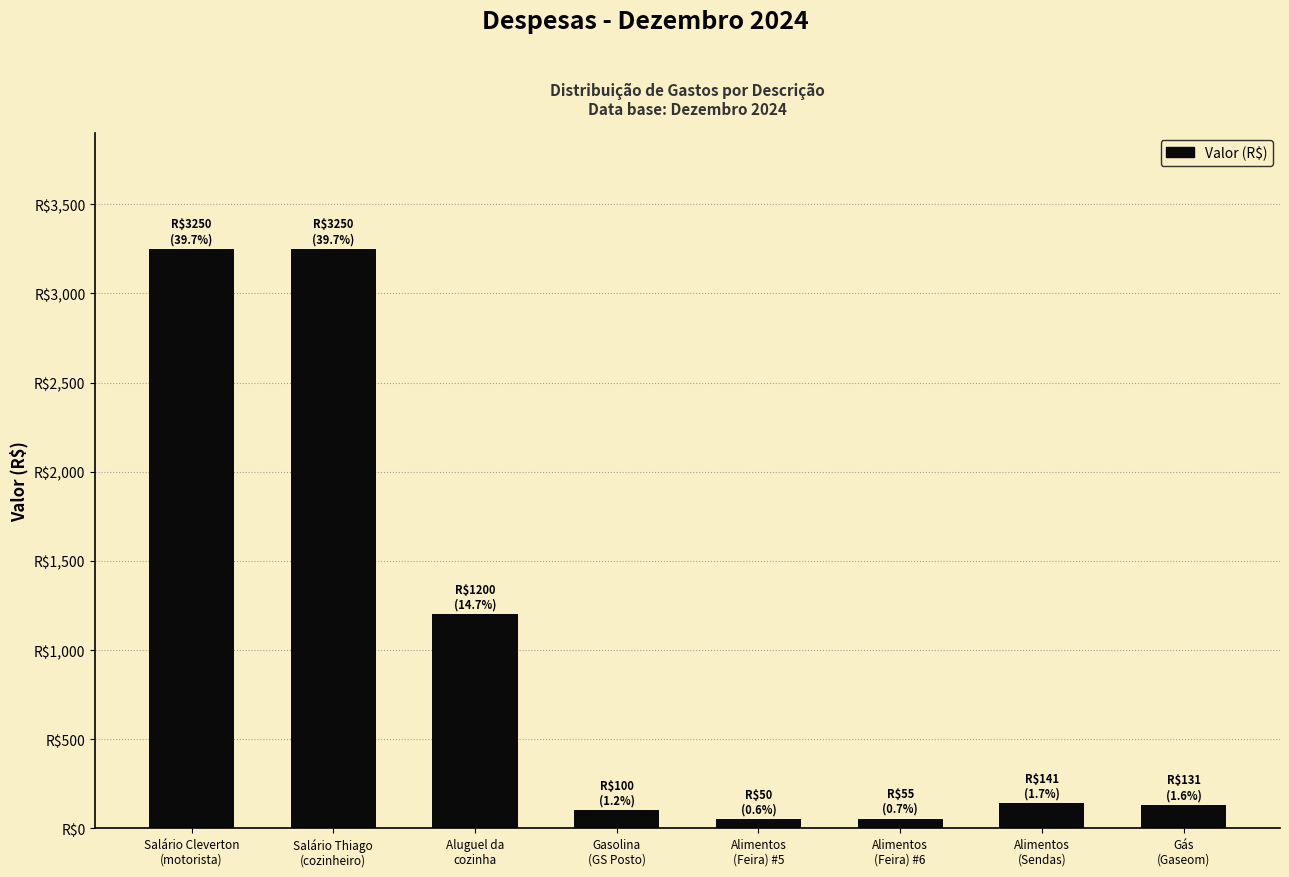

Does the chart contain any negative values?

No